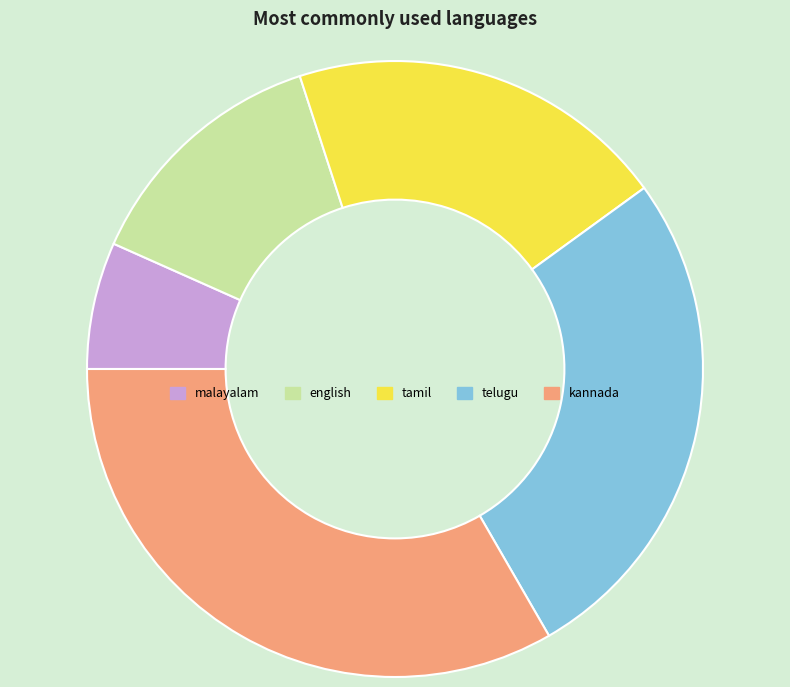

Which has a higher value, tamil or english?

tamil